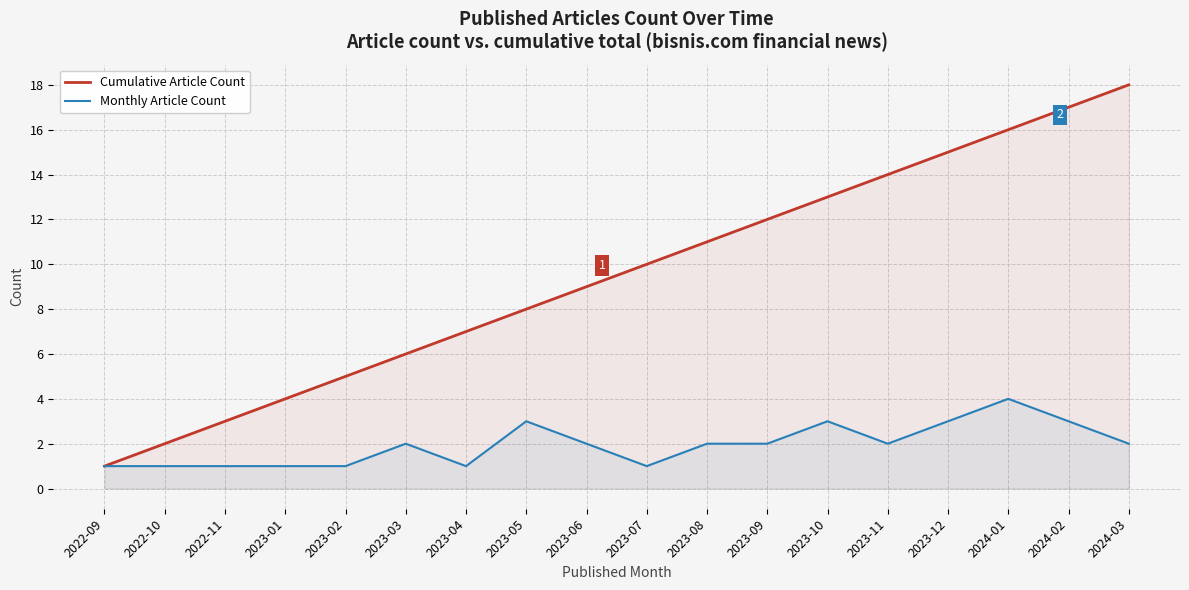

Reading right to left, extract all data points from this chart.

Cumulative Article Count: 18	17	16	15	14	13	12	11	10	9	8	7	6	5	4	3	2	1
Monthly Article Count: 2	3	4	3	2	3	2	2	1	2	3	1	2	1	1	1	1	1